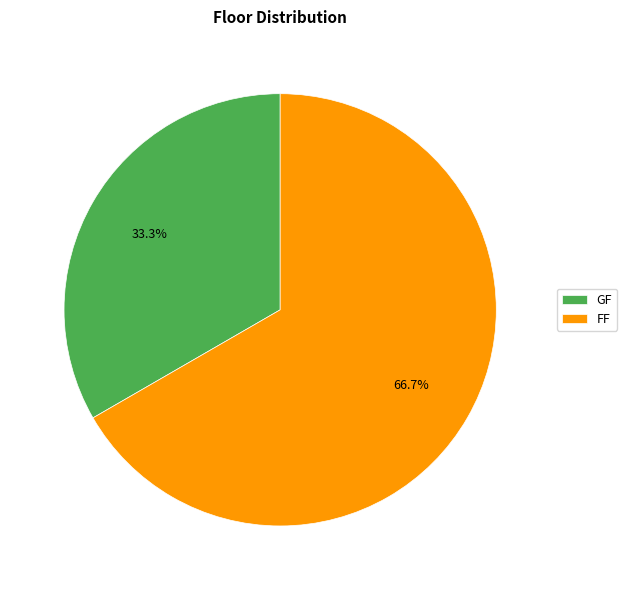

What percentage is the FF slice, to the nearest percent?

67%